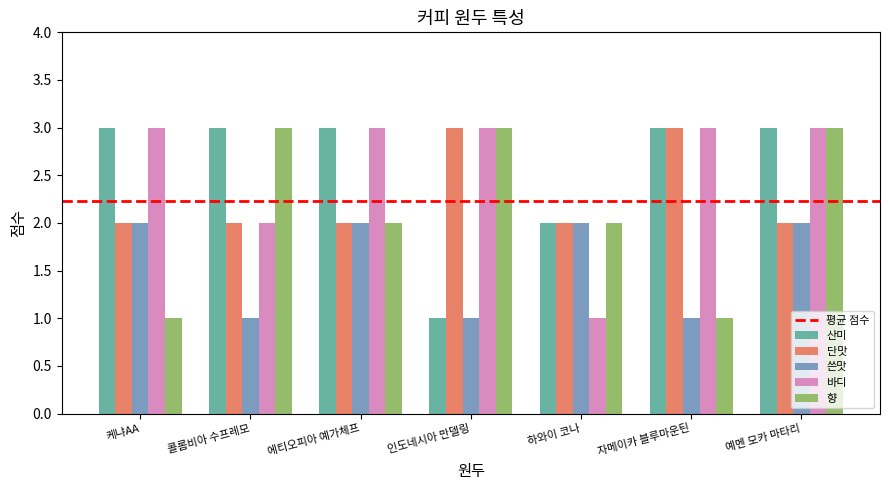

Reading left to right, what are all the values shown in this chart?

산미: 3	3	3	1	2	3	3
단맛: 2	2	2	3	2	3	2
쓴맛: 2	1	2	1	2	1	2
바디: 3	2	3	3	1	3	3
향: 1	3	2	3	2	1	3